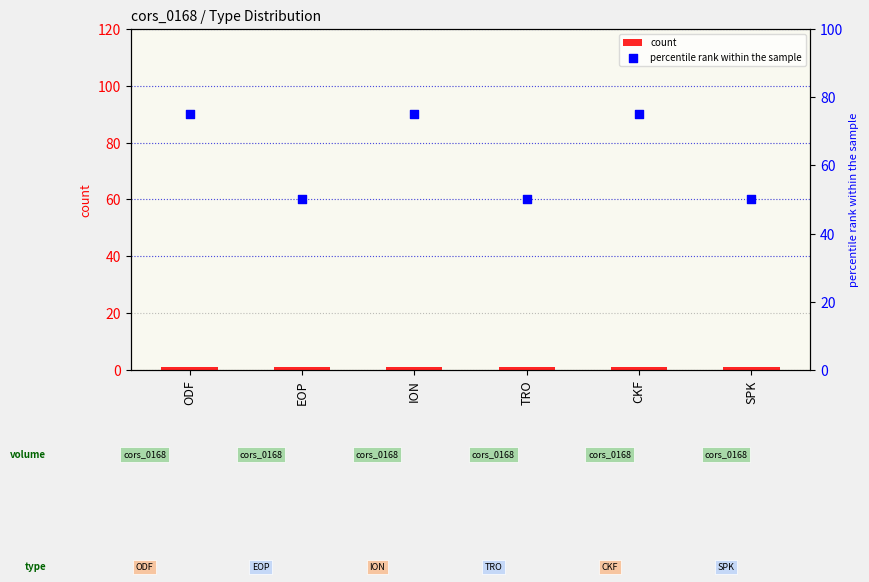

What are all the series names shown in the legend?

count, percentile rank within the sample